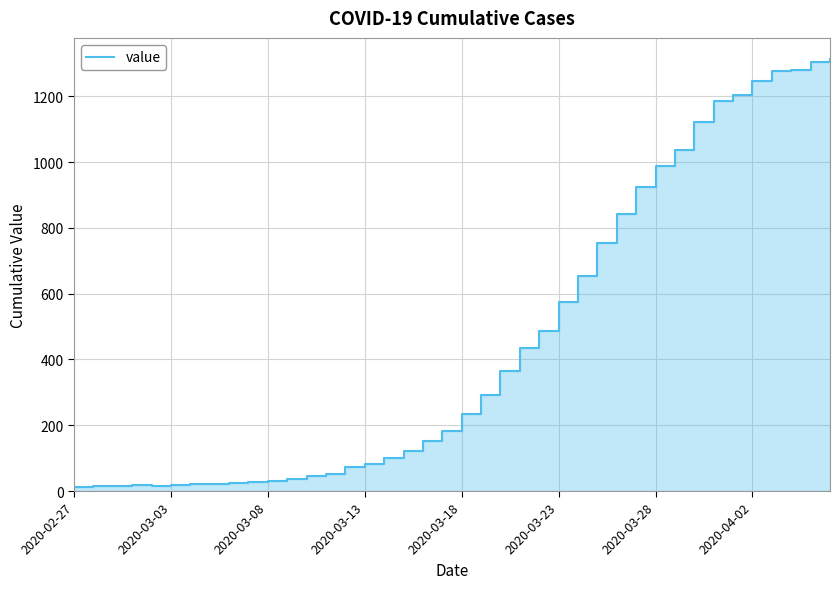

How many lines are shown in the chart?

1